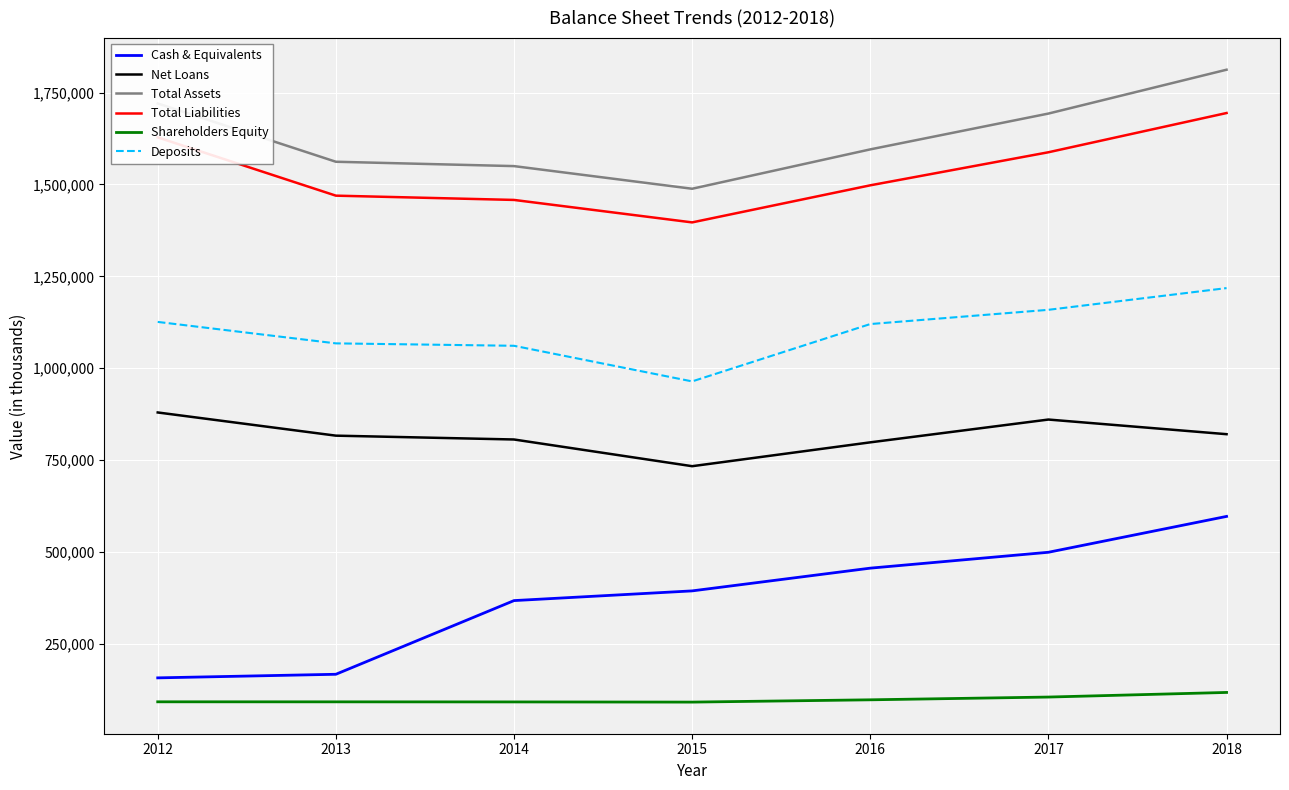

What is the minimum value for Cash & Equivalents?

157490